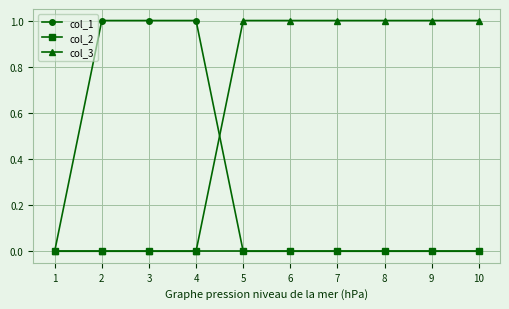

True or false: col_3 has a value of 0 at 4.

True